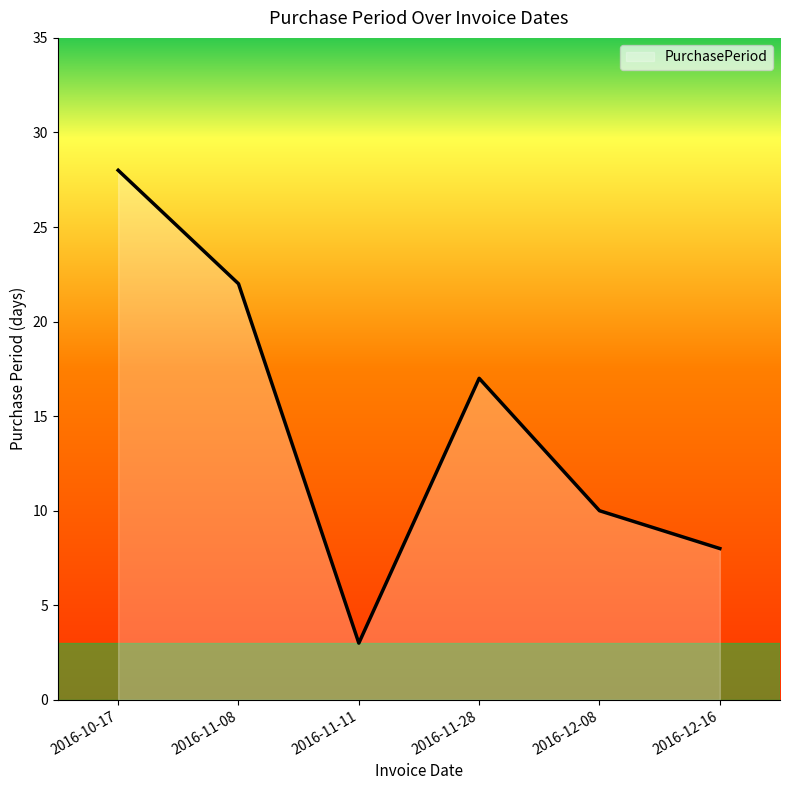

What is the ratio of the value at 2016-11-28 to the value at 2016-11-08?

0.8